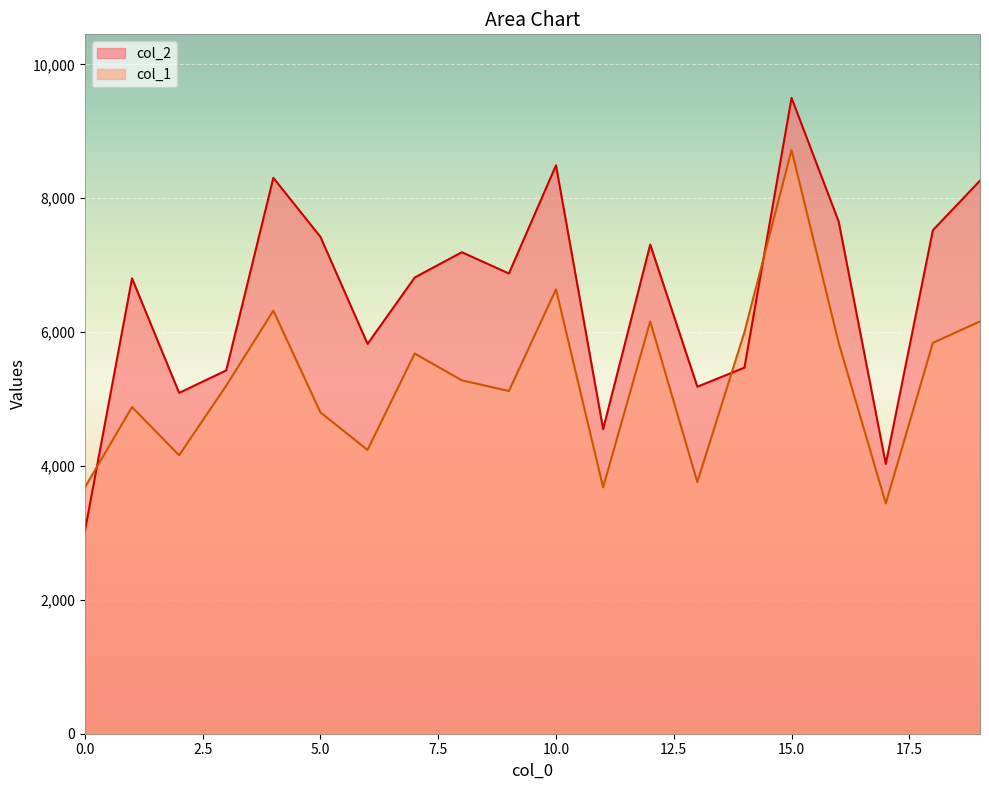

What is the value of the col_1 point at the 15th from the left?

6000